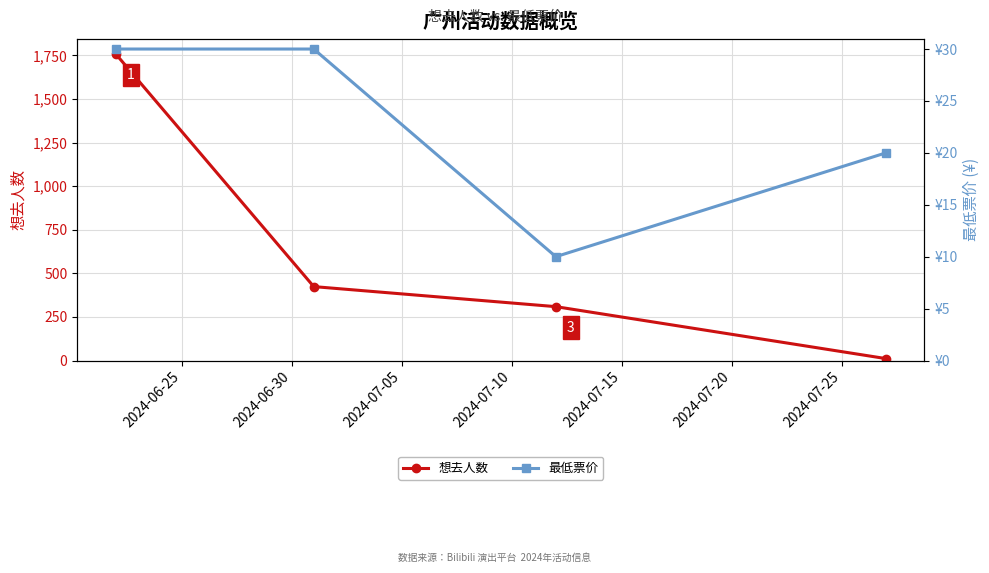

True or false: 想去人数 has more than 0 interior local peaks.

False